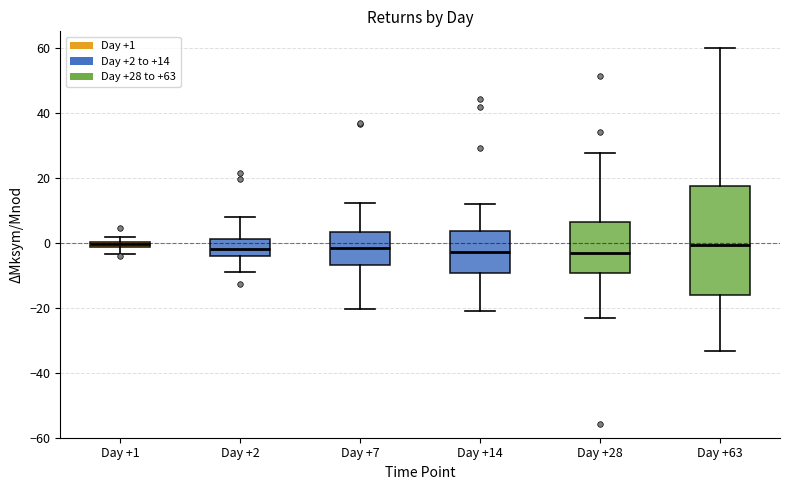

Where is the upper edge of the box for Day +7 on the y-axis? The values are not printed on the chart, so give them approximately, as read against the axis.

4